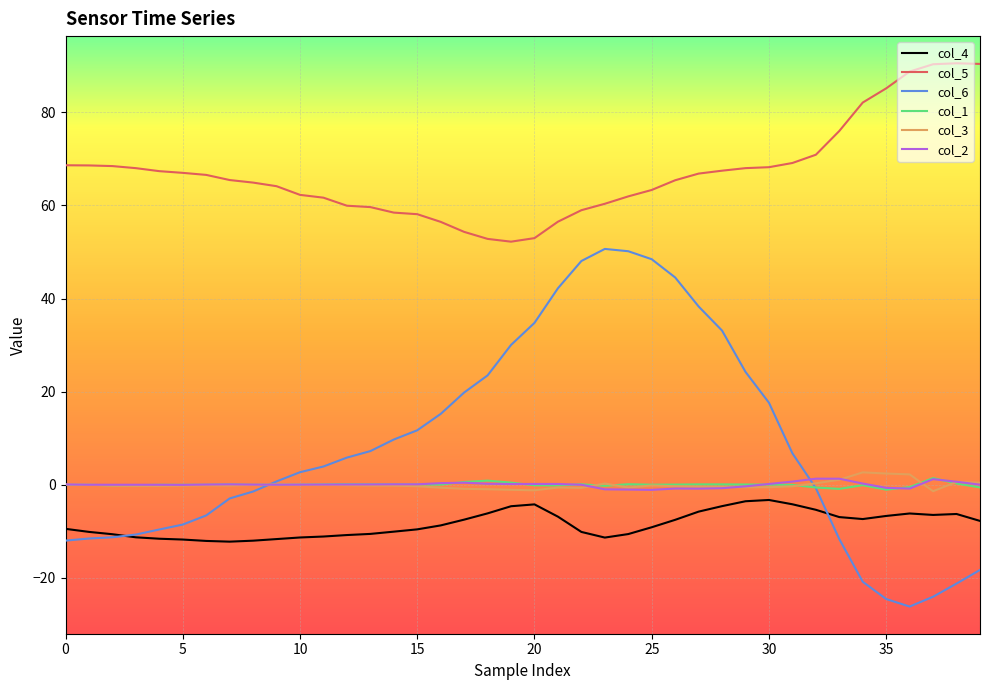

What is the highest value of the col_6 series?

50.7